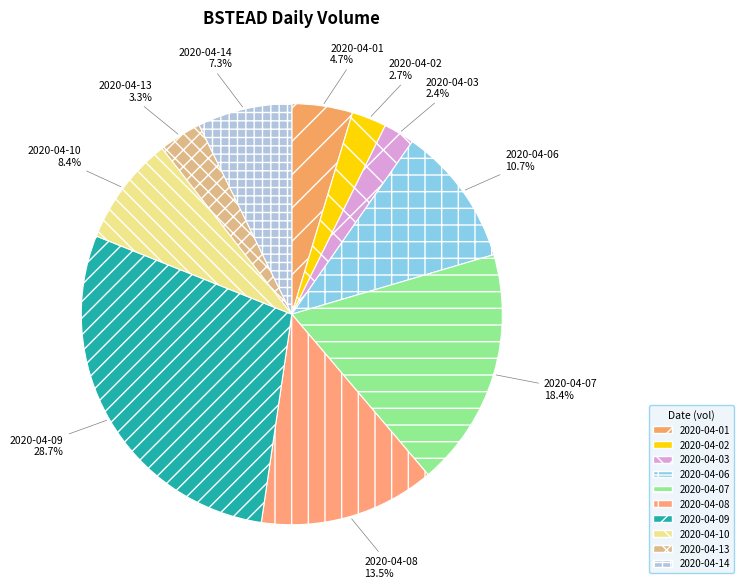

How many segments does this pie chart have?

10